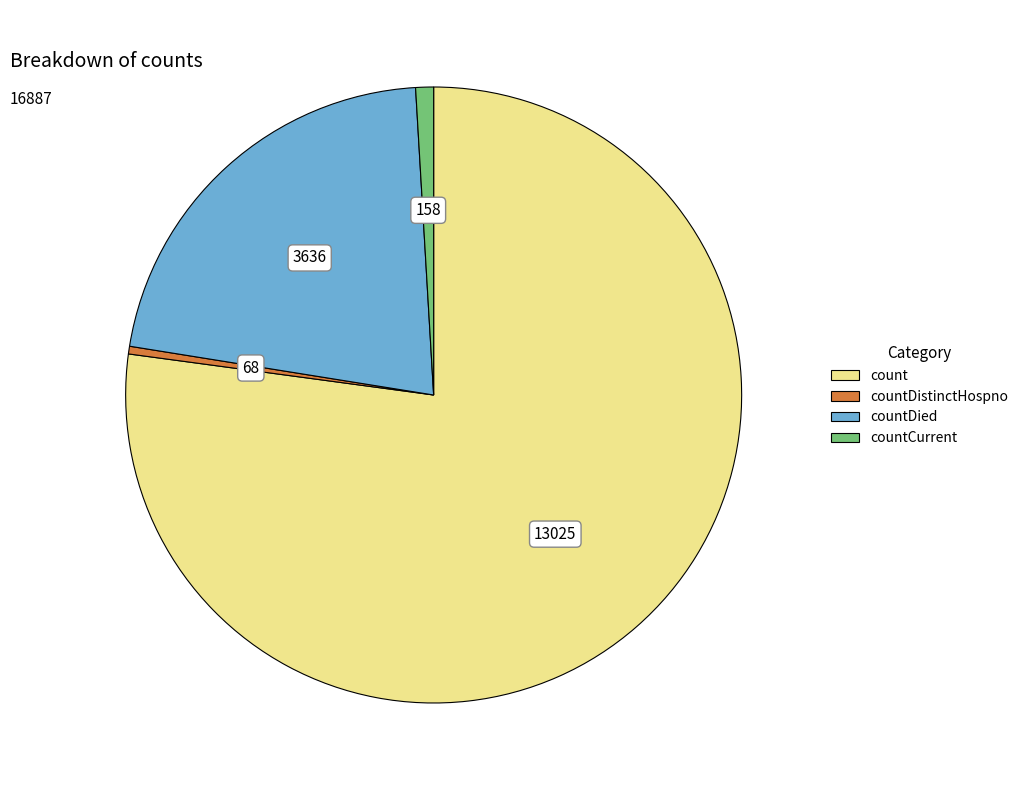

Is there any slice that represents more than half of the pie?

Yes